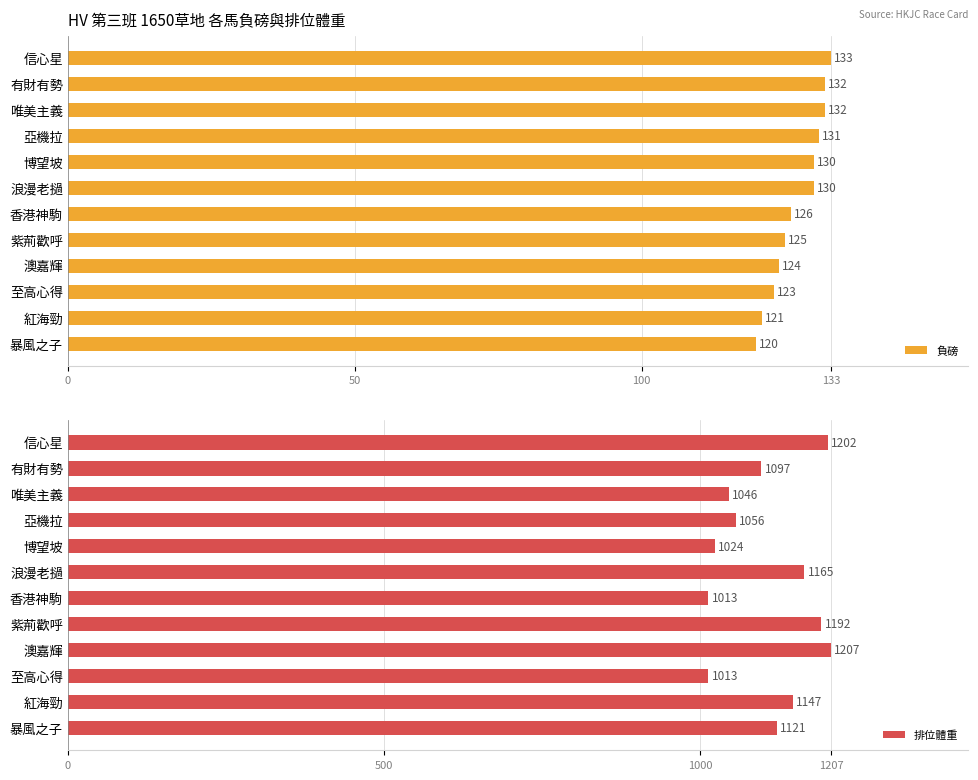

At which label does 負磅 reach its peak?

信心星